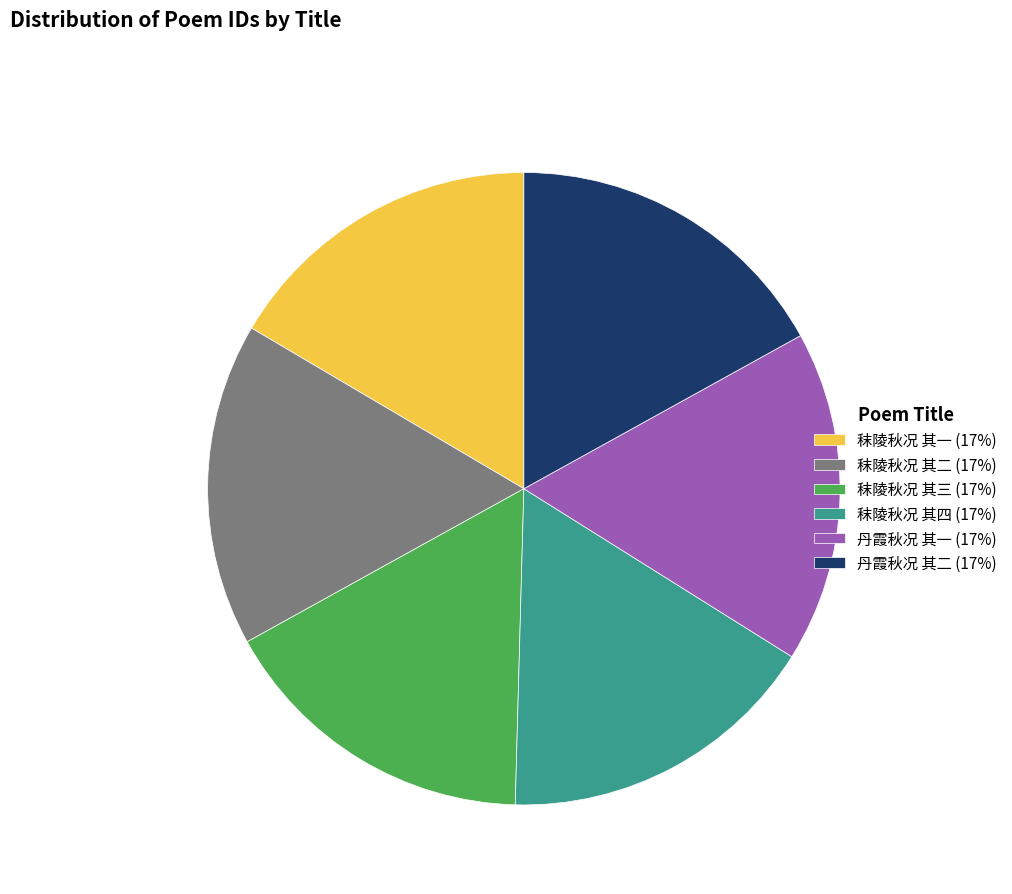

What is the ratio of the value at 丹霞秋况 其一 (17%) to the value at 秣陵秋况 其四 (17%)?

1.0